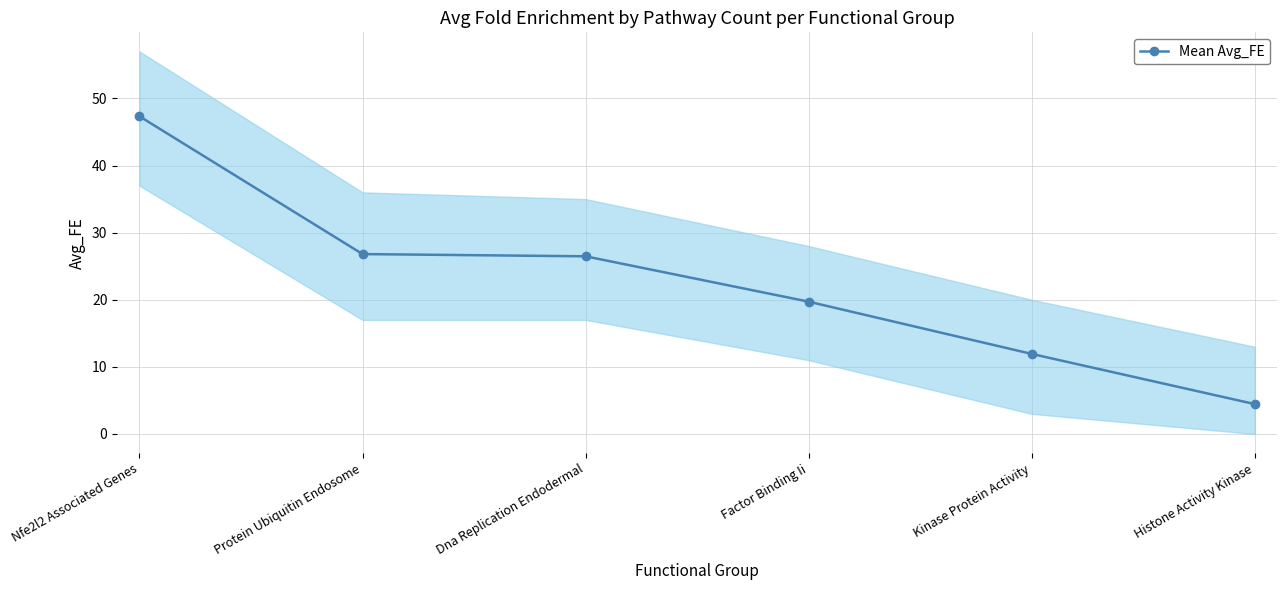

What is the difference between the values at Dna Replication Endodermal and Histone Activity Kinase?

22.0